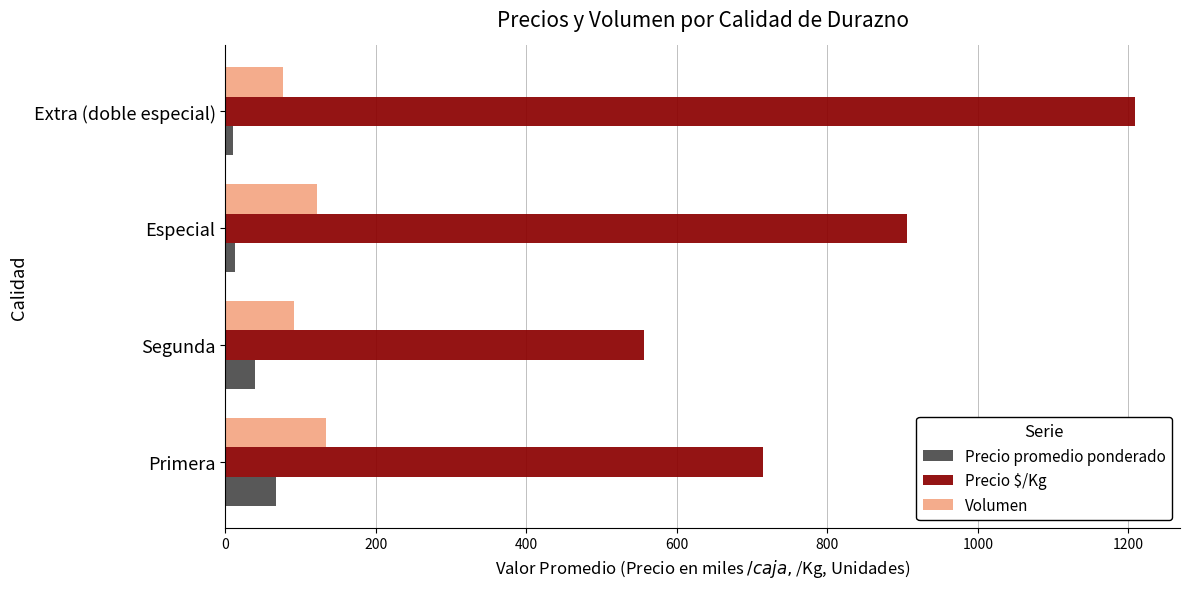

The Volumen series shows 121.9 at Especial. True or false?

True